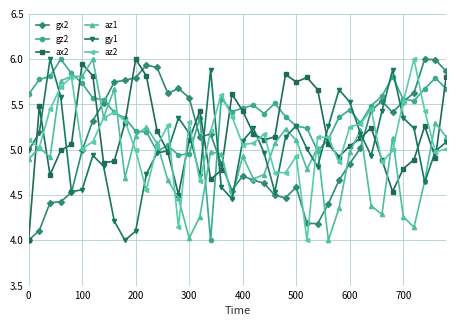

What is the greatest value displayed?

6.0